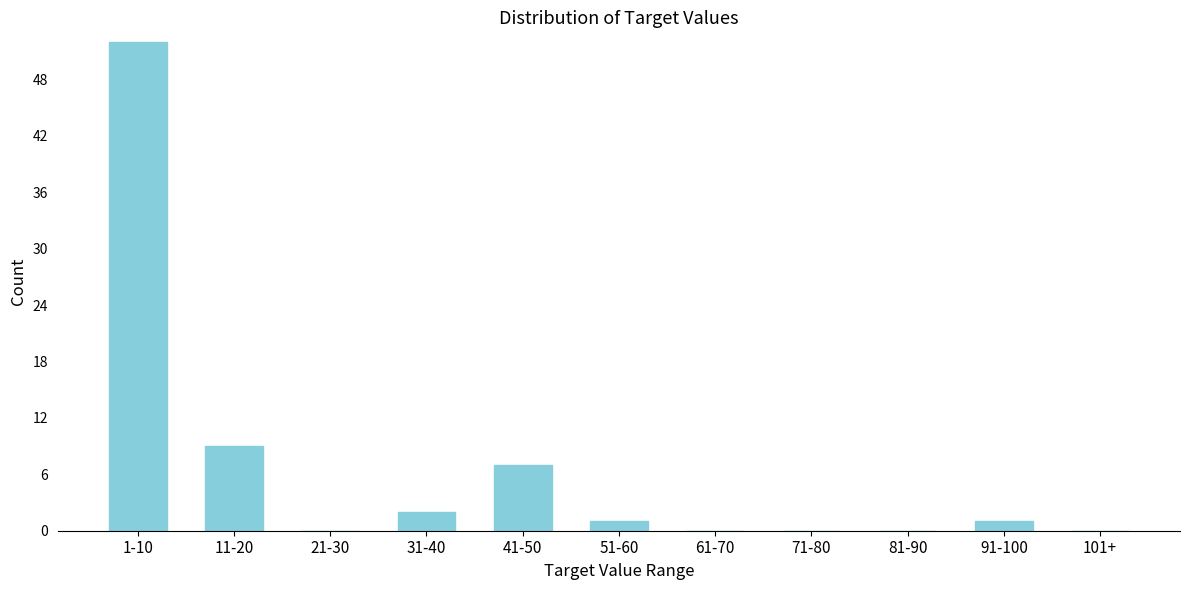

Reading left to right, what are all the values shown in this chart?

1-10=52	11-20=9	21-30=0	31-40=2	41-50=7	51-60=1	61-70=0	71-80=0	81-90=0	91-100=1	101+=0